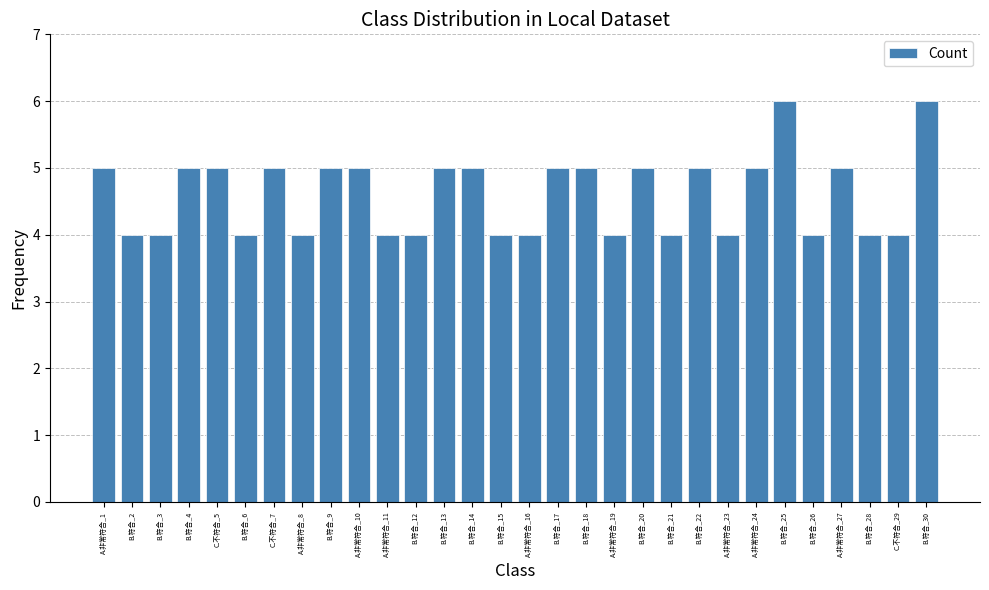

Between B.符合_17 and A.非常符合_23, which is larger?

B.符合_17